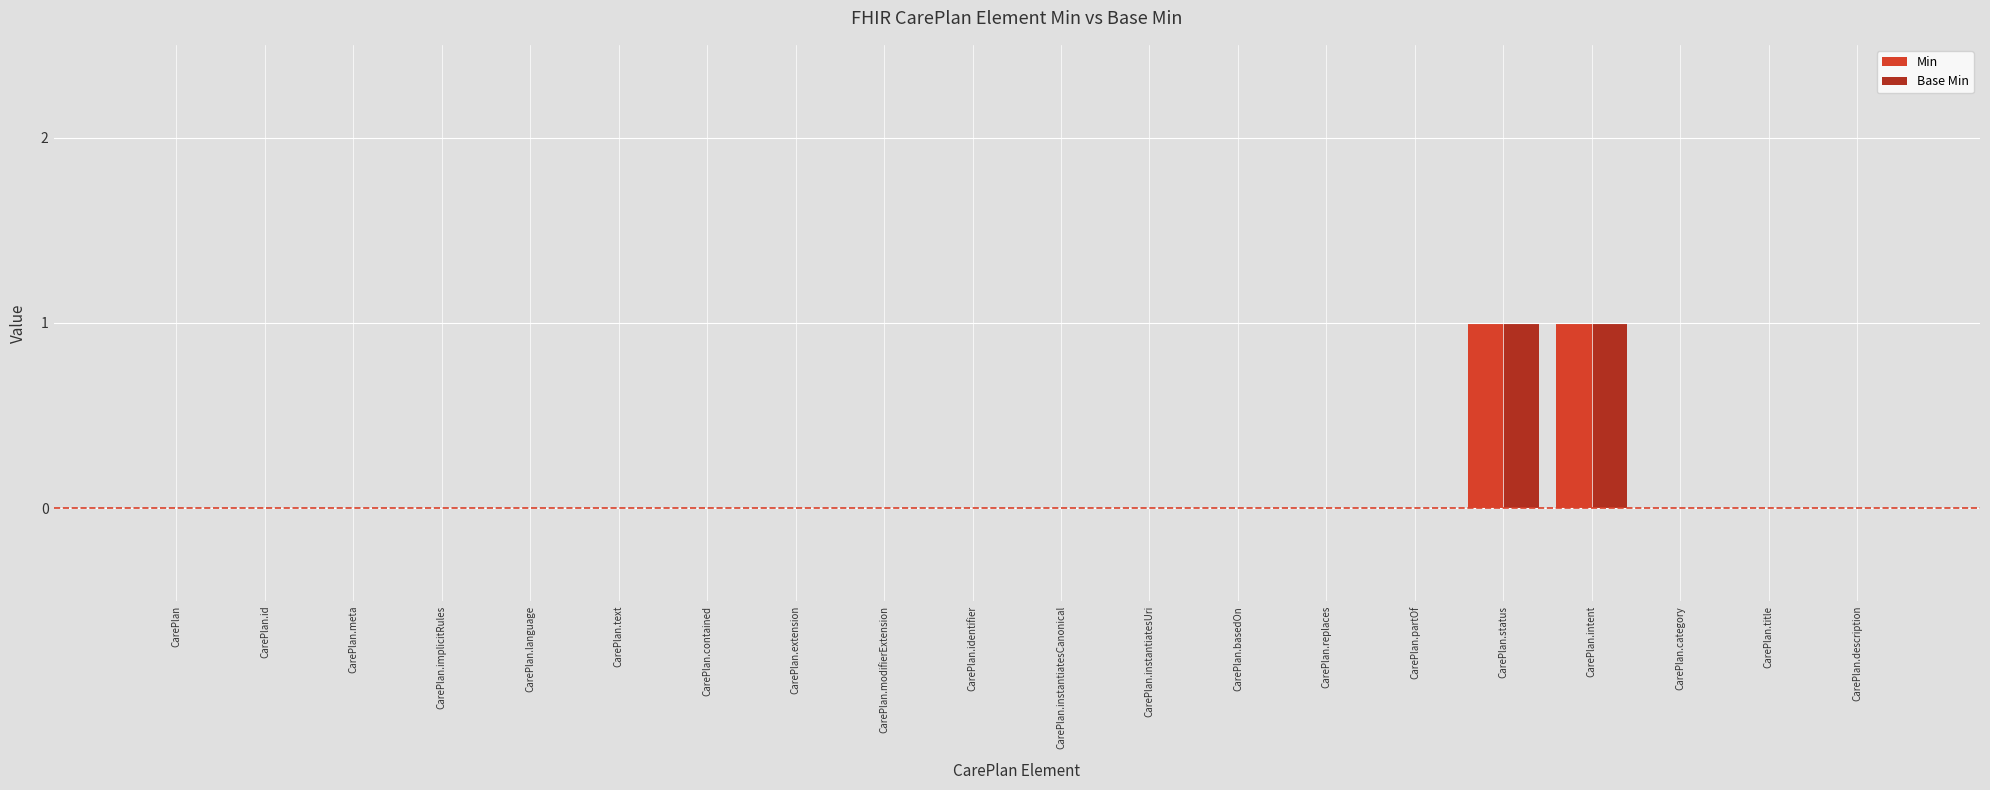

The Min series shows 0 at CarePlan.instantiatesCanonical. True or false?

True